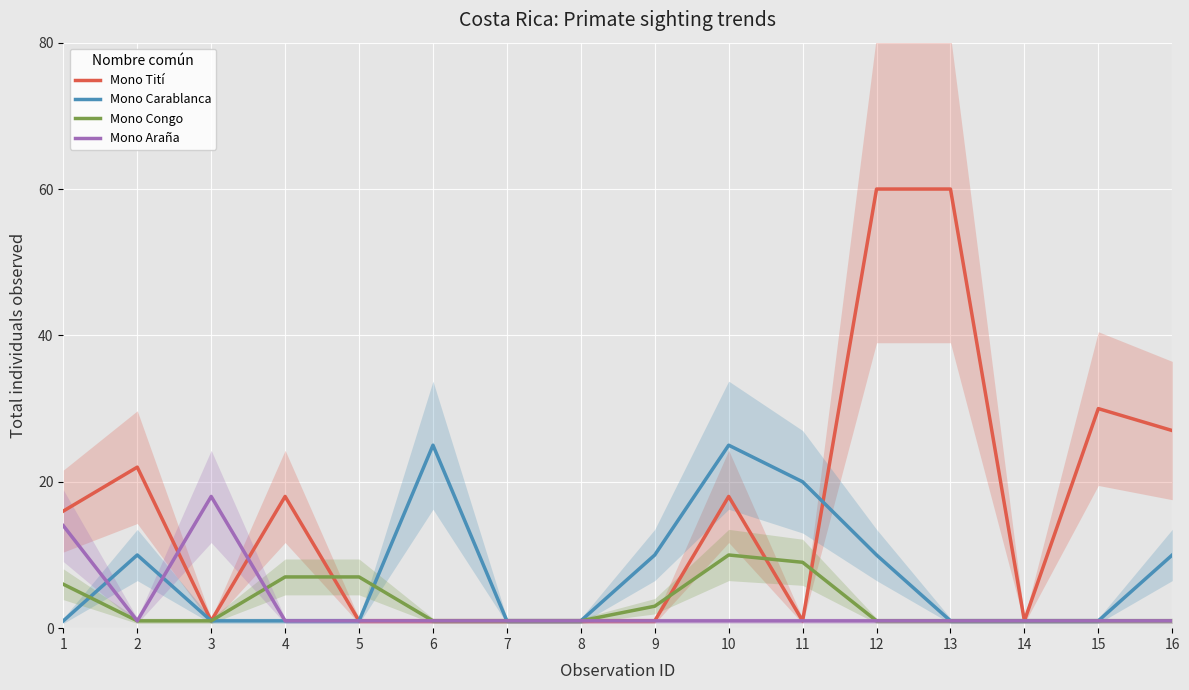

What is the average value of the Mono Congo series?

3